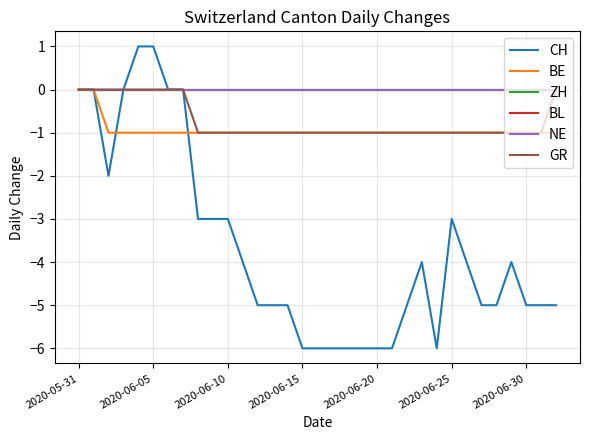

Does the chart display data point markers on the line(s)?

No